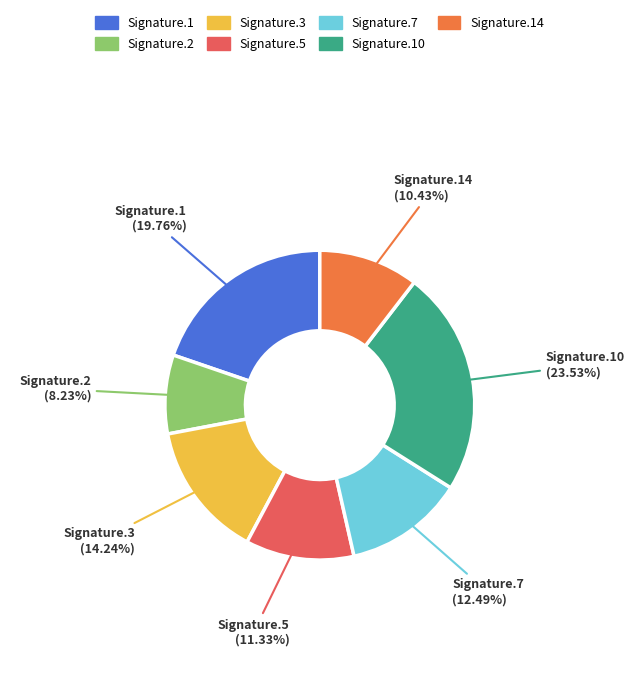

Is there any slice that represents more than half of the pie?

No